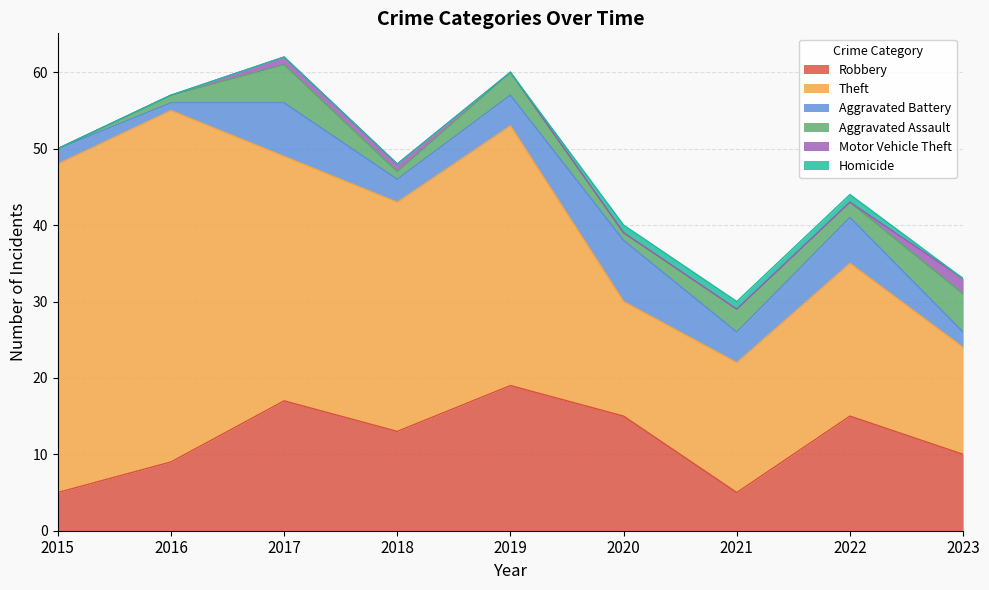

Does the chart display data point markers on the line(s)?

No